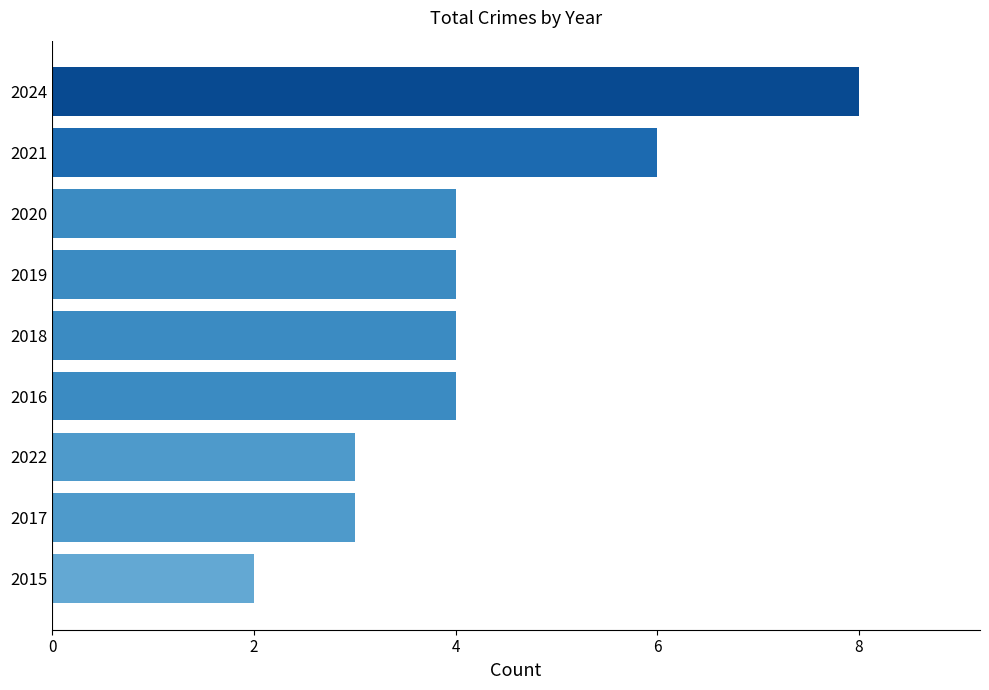

Between 2018 and 2015, which is larger?

2018